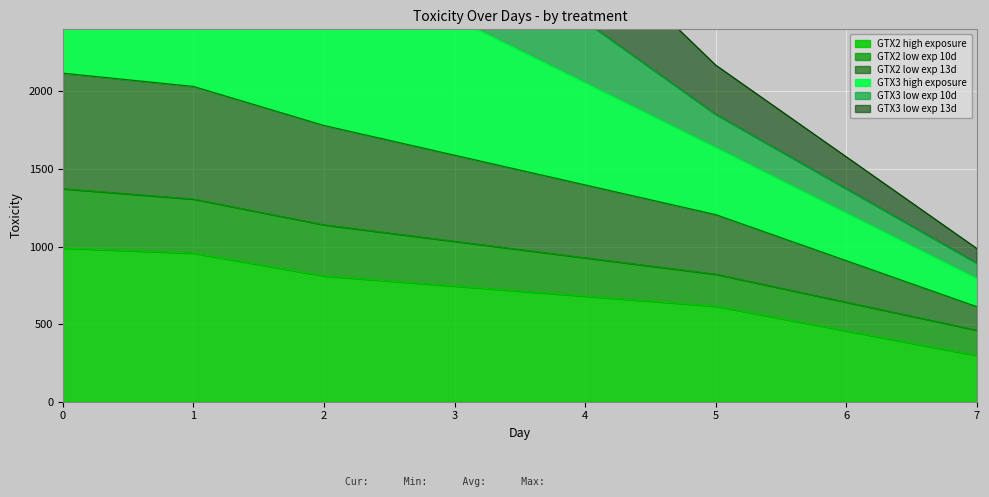

True or false: GTX3 high exposure has more than 1 interior local peaks.

False